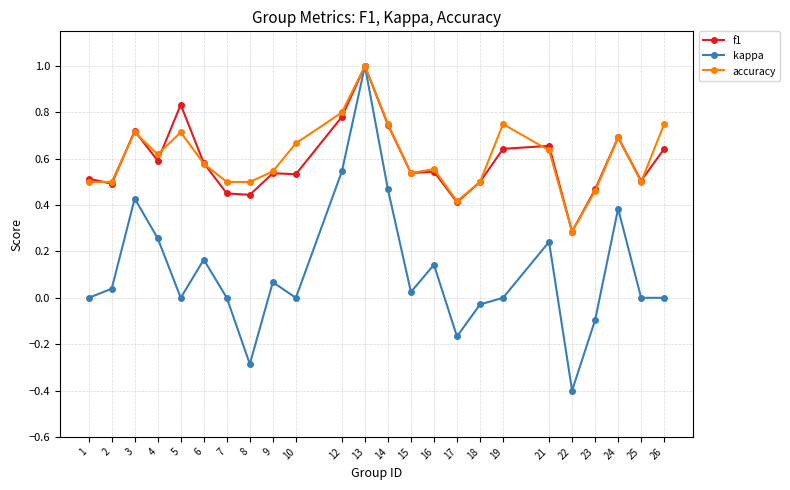

Does the chart have visible grid lines?

Yes